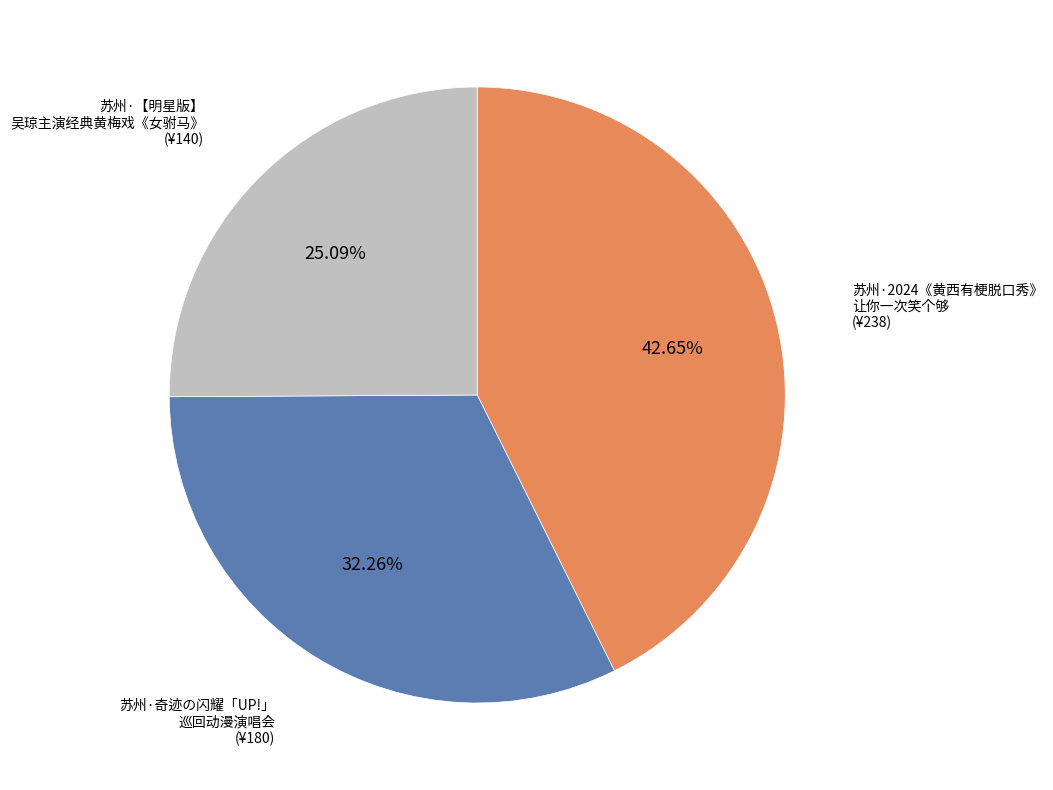

Is there a majority slice in this chart?

No